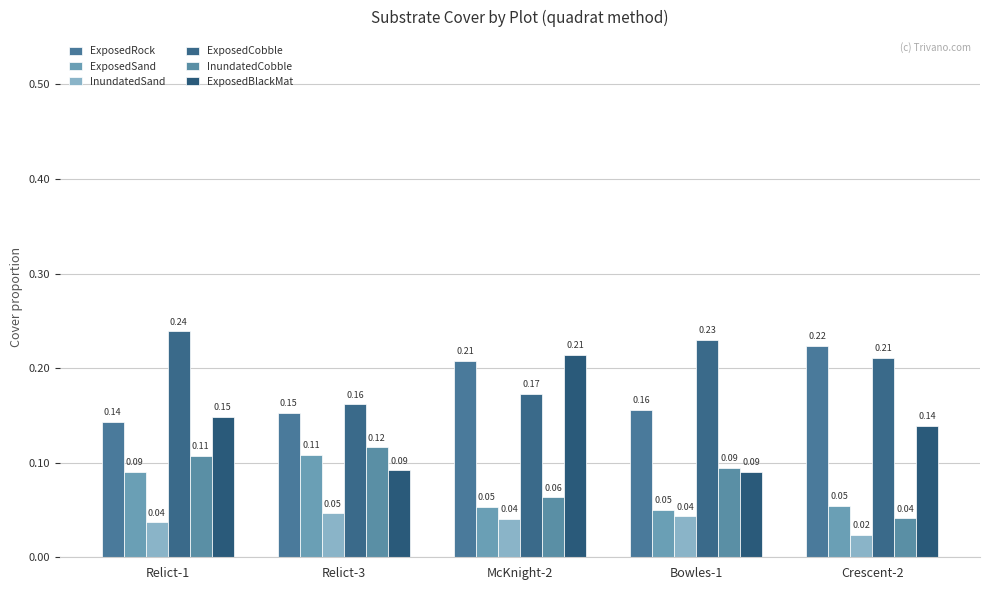

What is the label of the 1st bar from the right?

Crescent-2